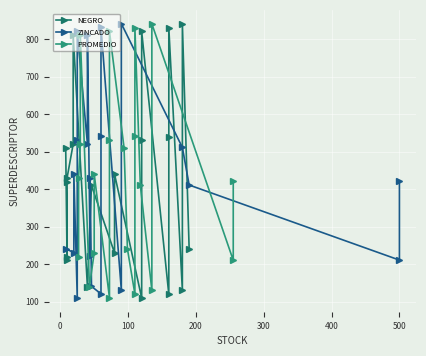

Reading right to left, transcribe all the data shown in this chart.

NEGRO: 240.0	840.0	130.0	830.0	540.0	120.0	820.0	530.0	110.0	440.0	230.0	410.0	140.0	810.0	520.0	430.0	420.0	220.0	210.0	510.0
ZINCADO: 421.0	211.0	411.0	511.0	841.0	131.0	831.0	541.0	121.0	141.0	431.0	221.0	811.0	521.0	821.0	531.0	111.0	441.0	231.0	241.0
PROMEDIO: 420.5	210.5	840.5	130.5	410.5	830.5	540.5	120.5	240.5	510.5	820.5	530.5	110.5	440.5	230.5	140.5	810.5	520.5	430.5	220.5